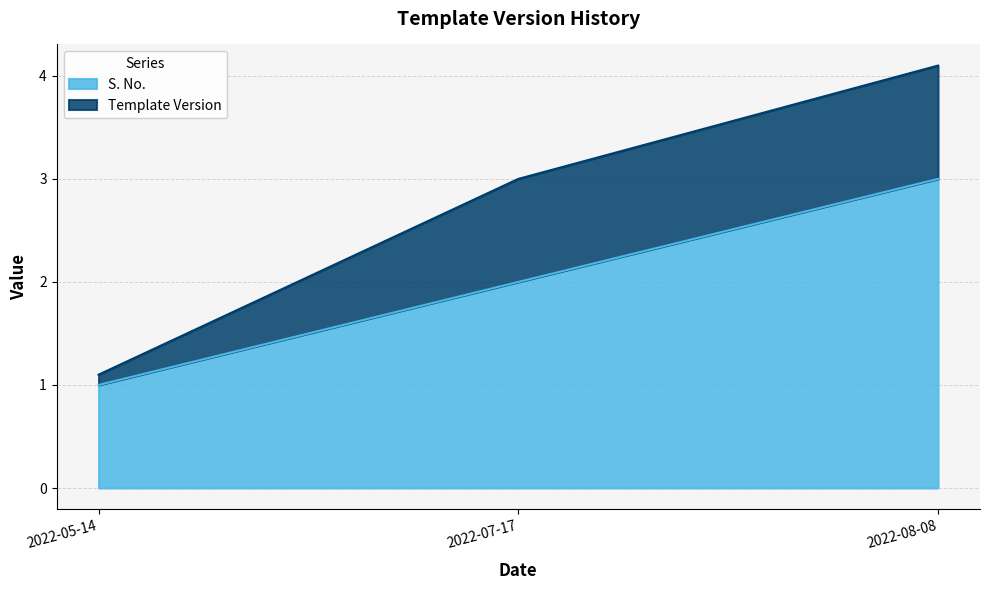

Which has a higher value, 2022-07-17 or 2022-05-14?

2022-07-17